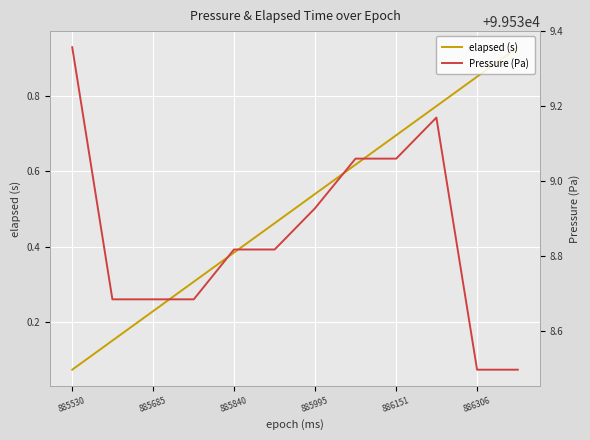

At which label is elapsed (s) closest to 0?

885530